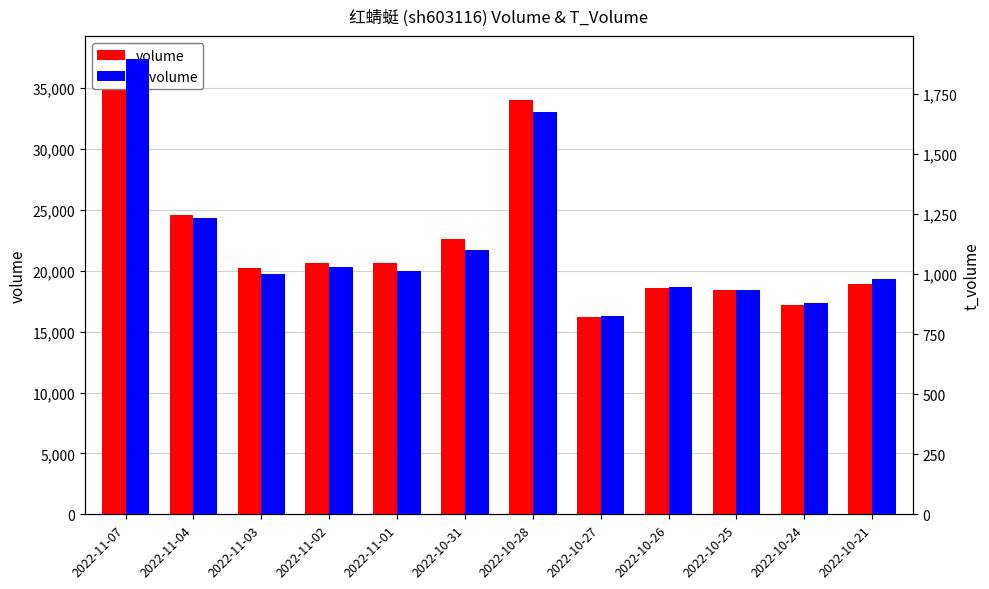

Which series has the largest range (max minus min)?

volume